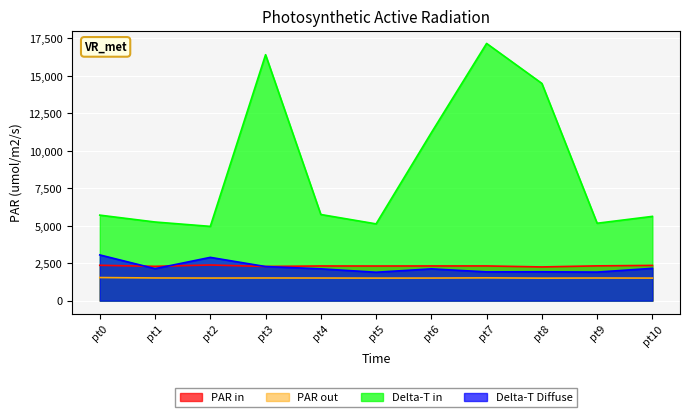

Which series has the largest range (max minus min)?

Delta-T in